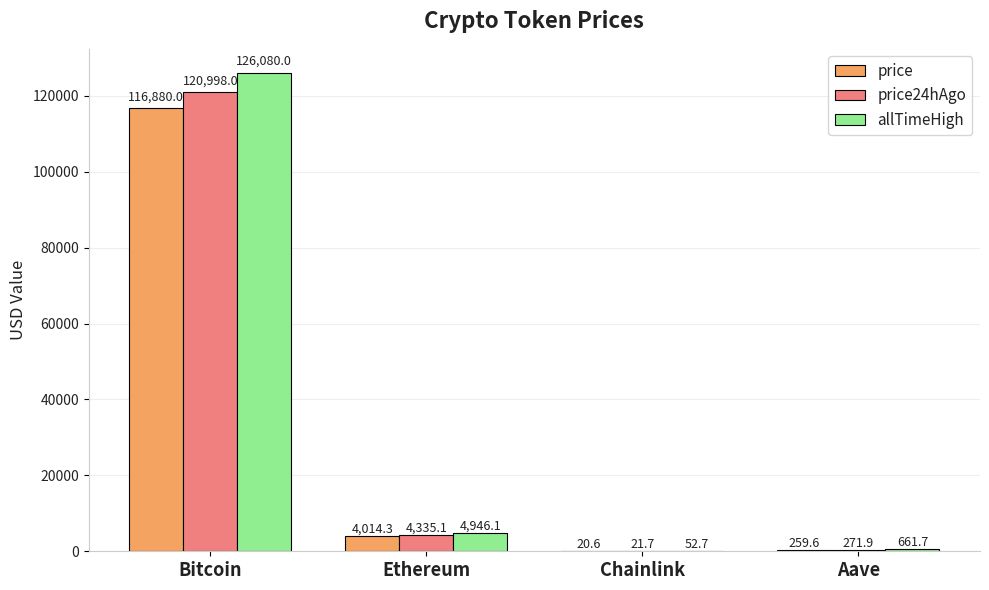

Reading left to right, list all the values displayed in this chart.

price: Bitcoin=116880.0	Ethereum=4014.3	Chainlink=20.6	Aave=259.6
price24hAgo: Bitcoin=120998.0	Ethereum=4335.1	Chainlink=21.7	Aave=271.9
allTimeHigh: Bitcoin=126080.0	Ethereum=4946.1	Chainlink=52.7	Aave=661.7